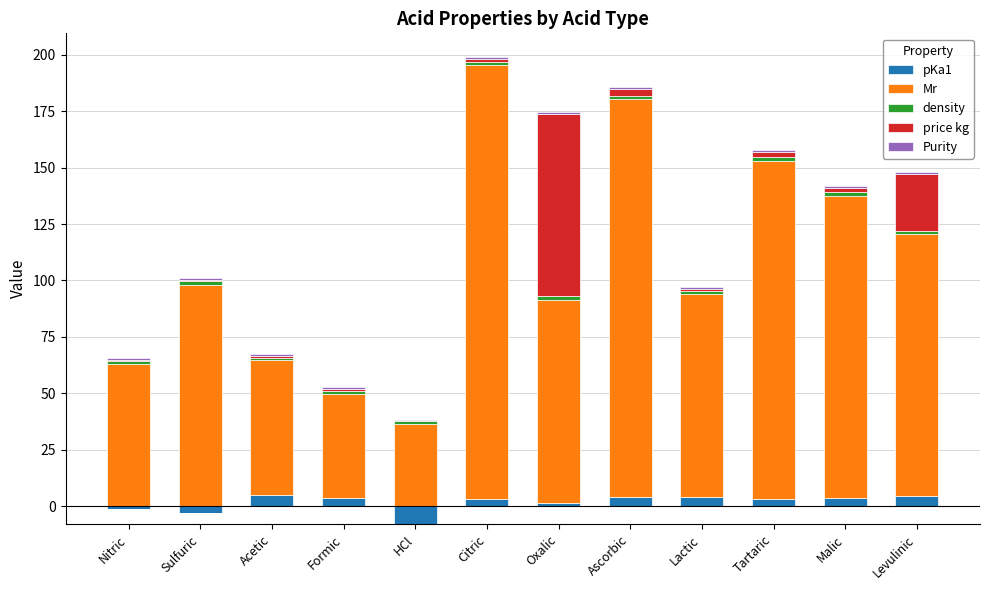

Which has a higher value, Levulinic or Acetic?

Acetic